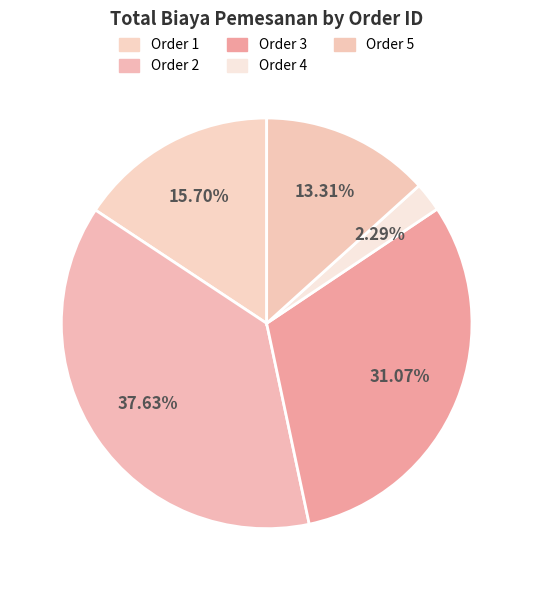

To the nearest percent, what is the difference between the largest and smallest slice percentages?

35%